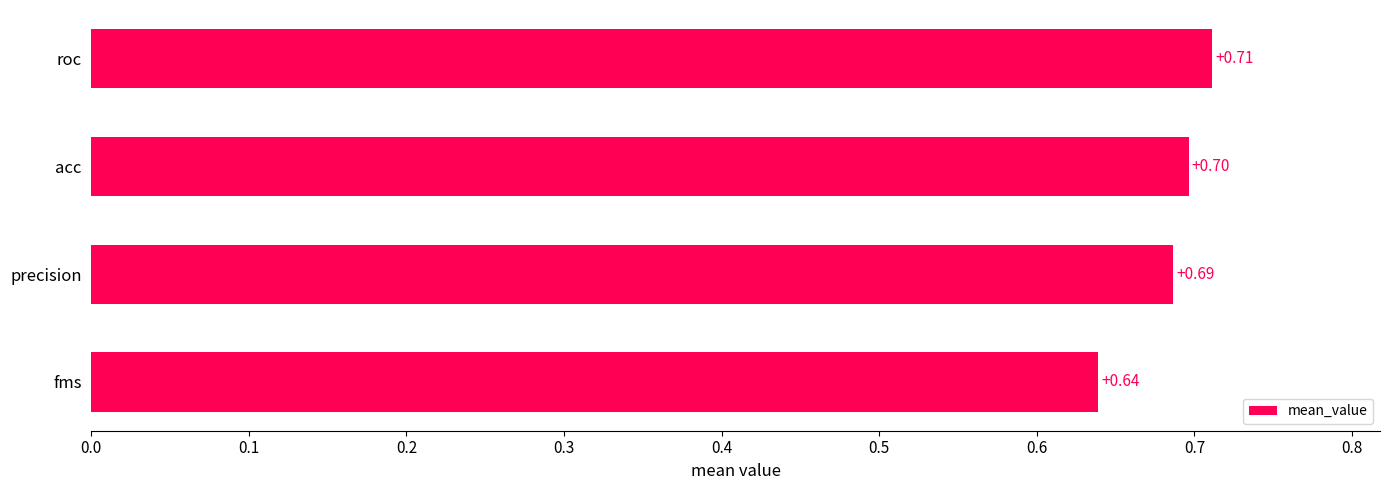

How many bars are there in total?

4